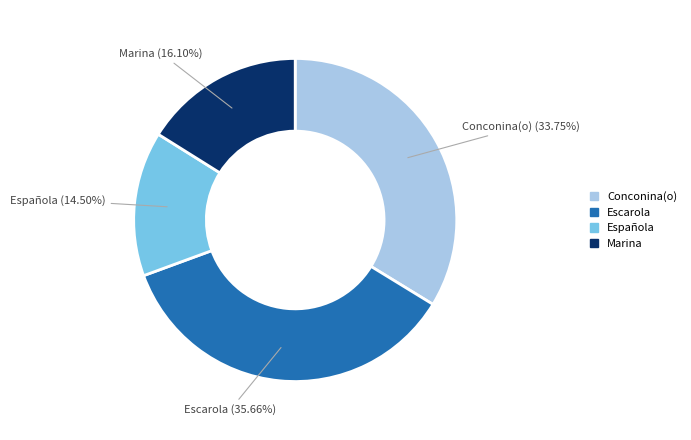

Is there any slice that represents more than half of the pie?

No